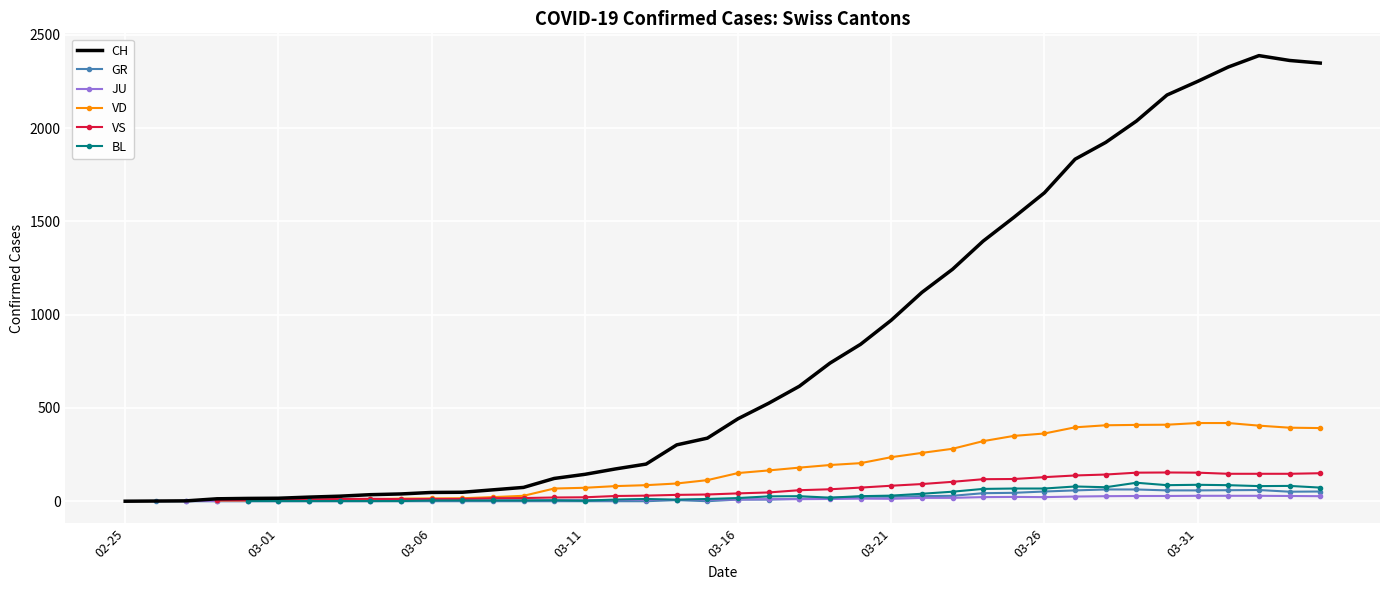

True or false: VS has more than 1 interior local peaks.

True